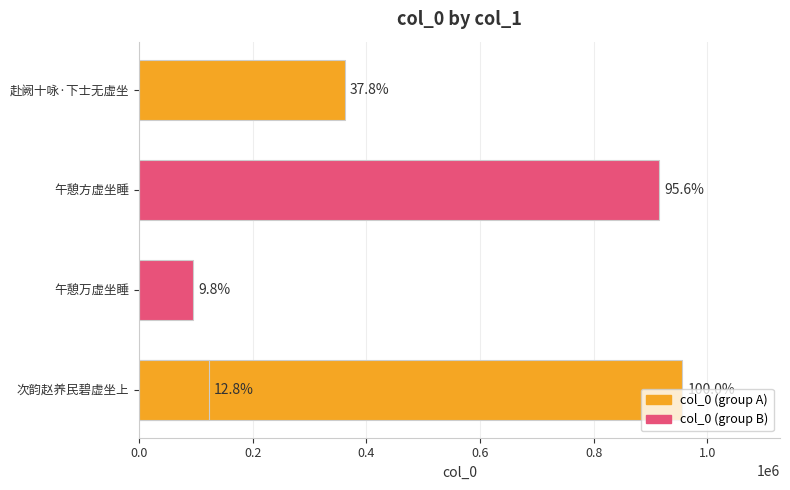

Are the bars horizontal?

Yes